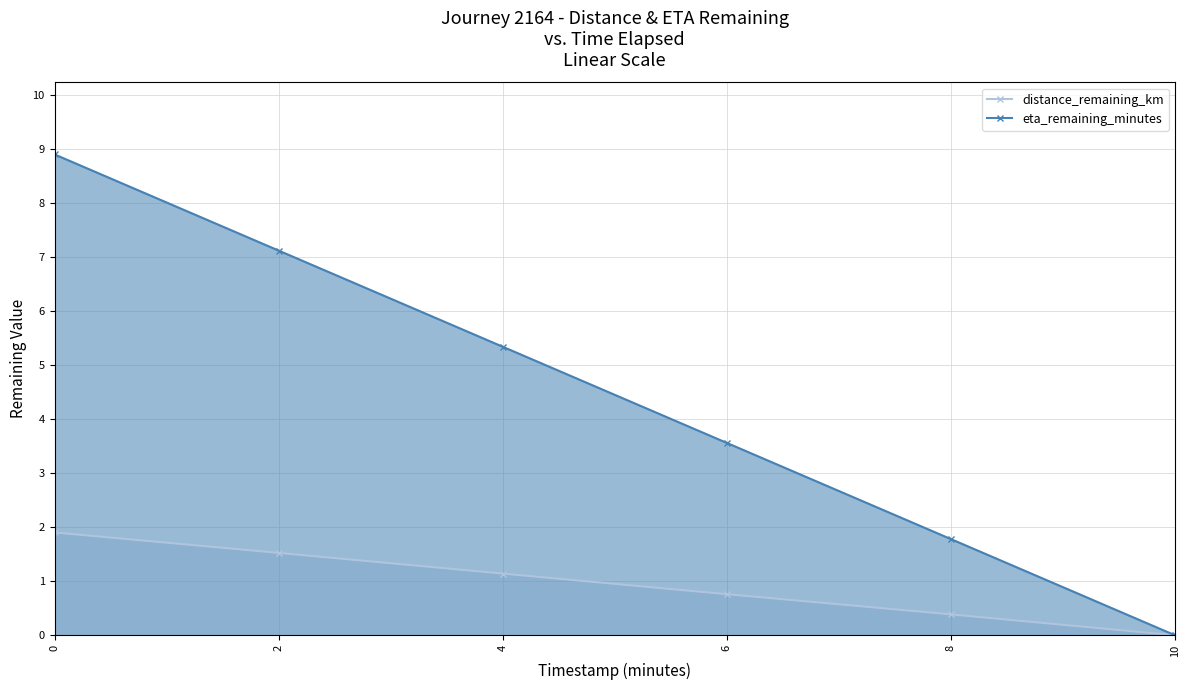

Which series has the largest range (max minus min)?

eta_remaining_minutes